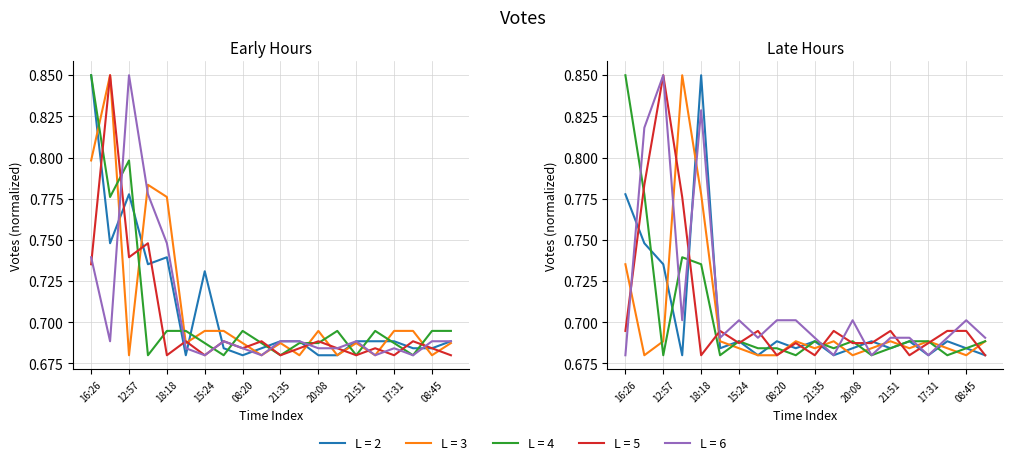

Which has a higher value, 14:55 or 09:10?

14:55